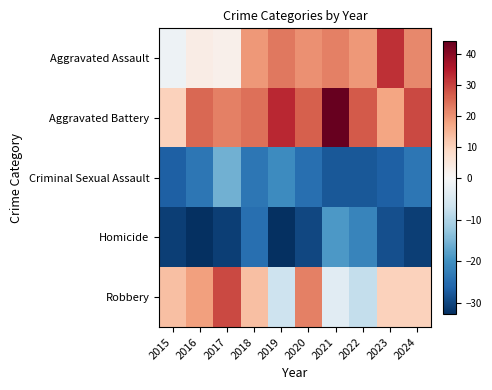

How many data points does each series have?

10